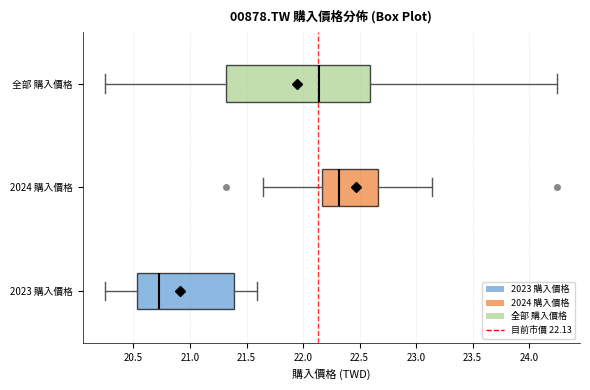

Which box has the furthest to the left median line?

2023 購入價格